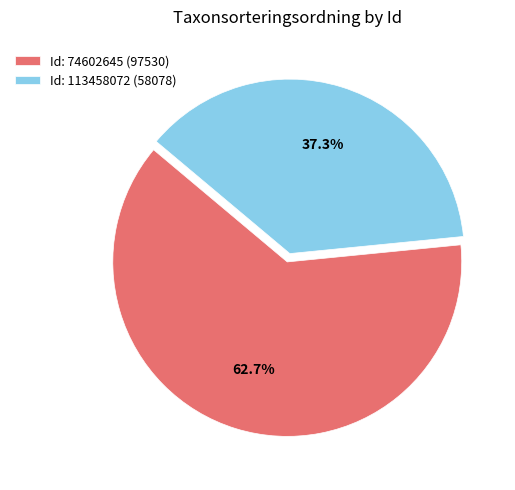

Which has a higher value, Id: 74602645 (97530) or Id: 113458072 (58078)?

Id: 74602645 (97530)